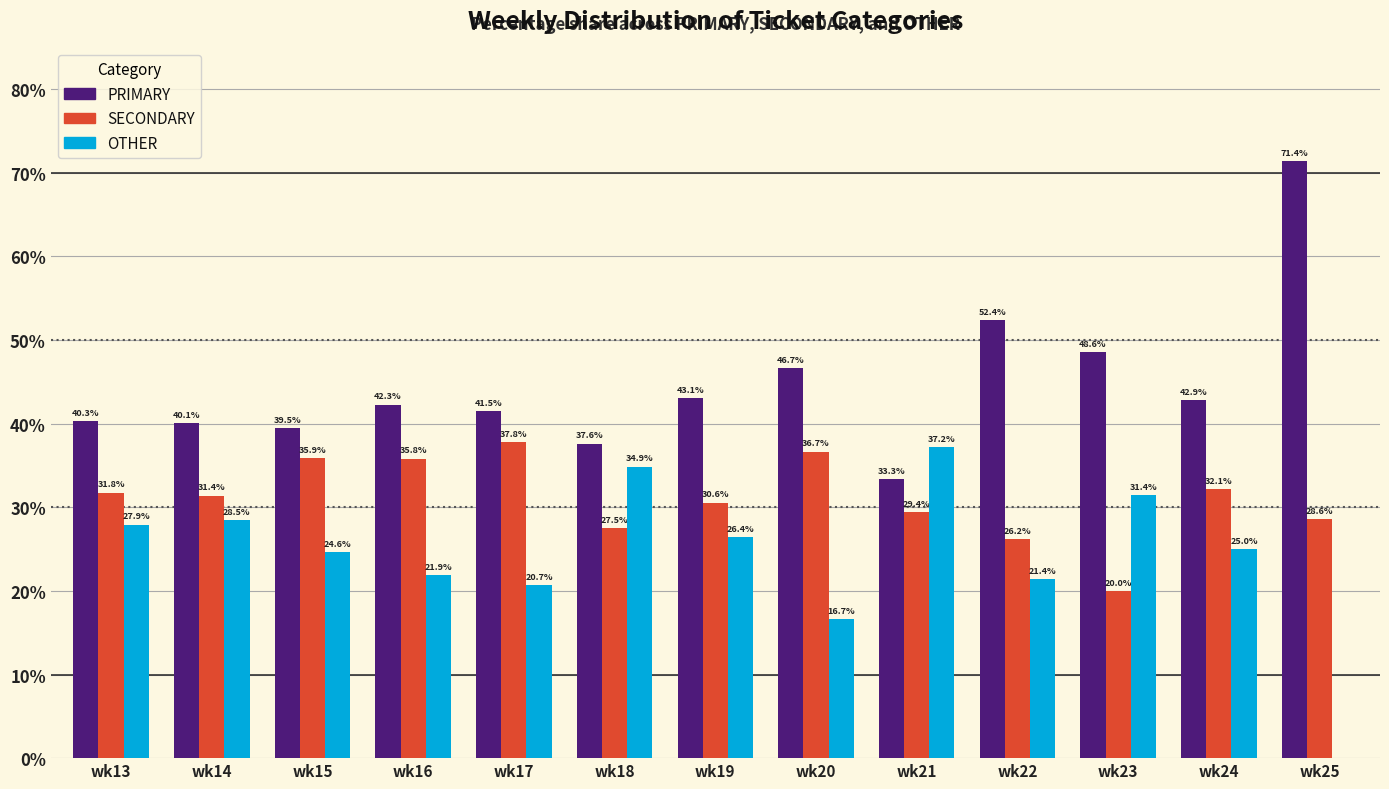

The PRIMARY series shows 18.1 at wk18. True or false?

False